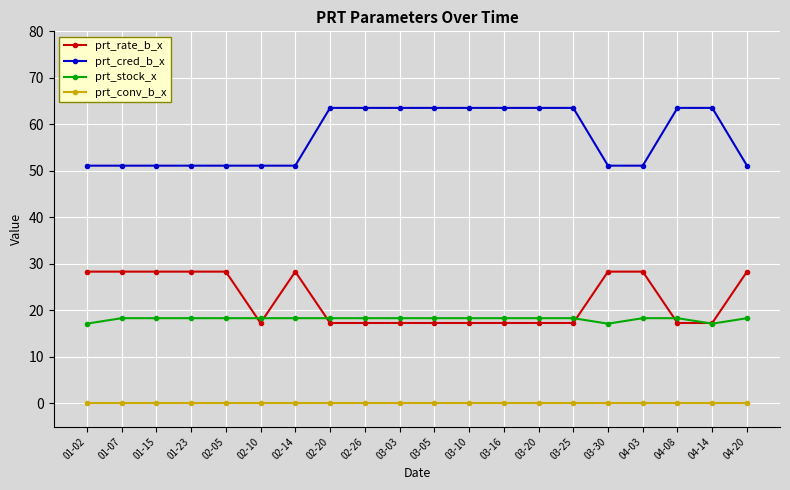

Which series has the largest range (max minus min)?

prt_cred_b_x